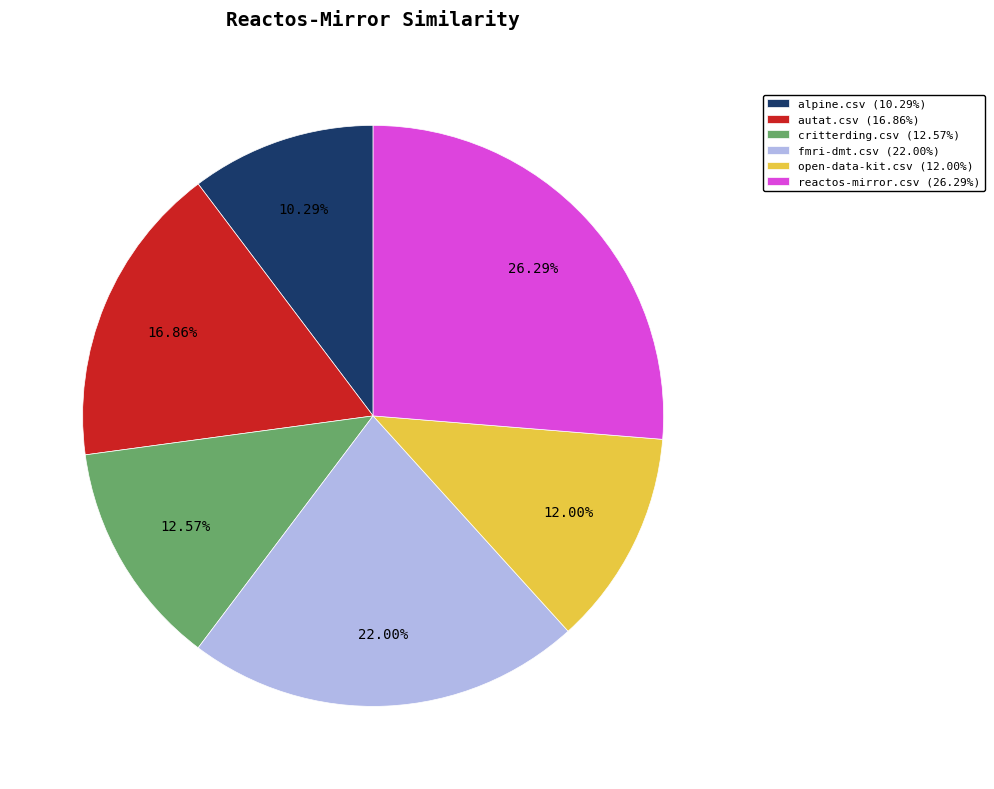

The reactos-mirror.csv slice represents 13% of the pie. True or false?

False